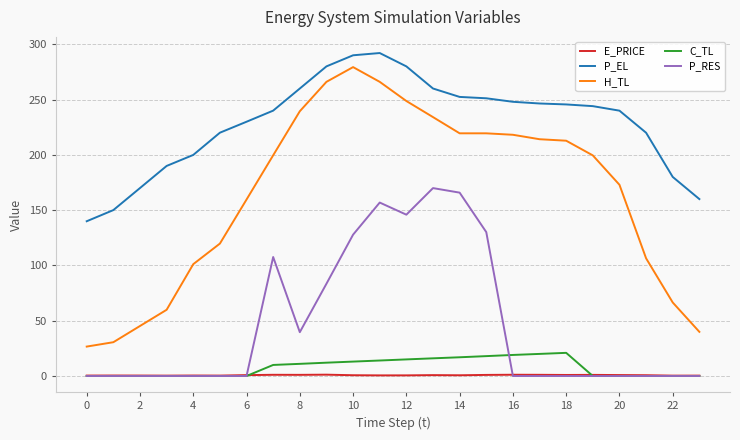

True or false: H_TL and P_EL cross at least once.

False